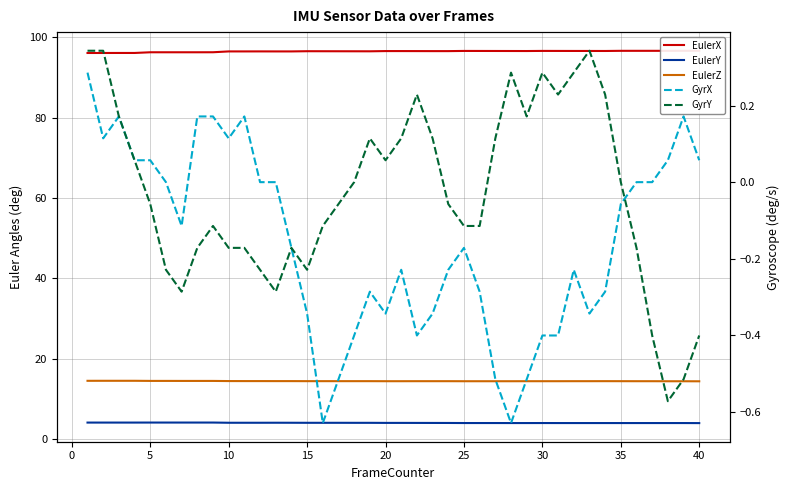

What is the average value of the EulerY series?

4.0